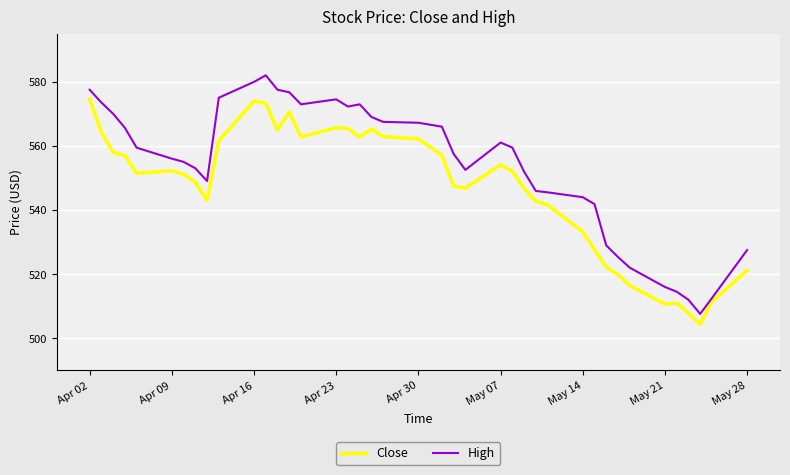

How many categories are shown in the chart?

40